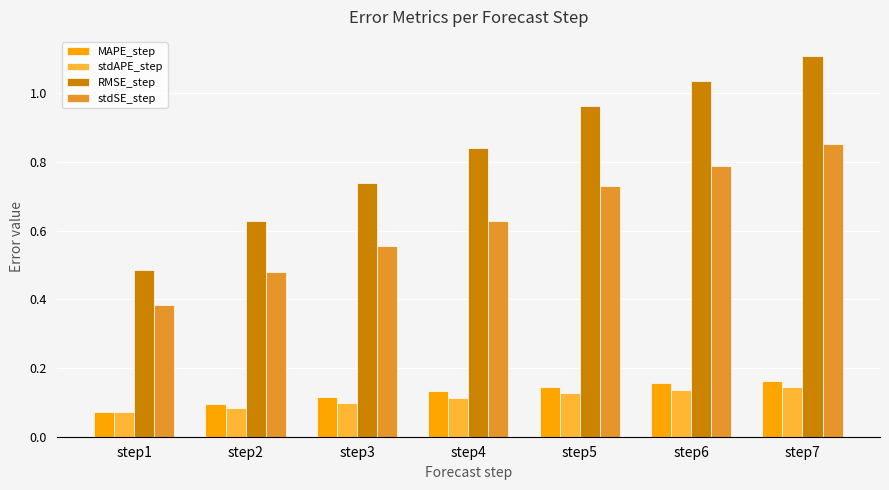

Is it true that MAPE_step equals 0.1 at step6?

False